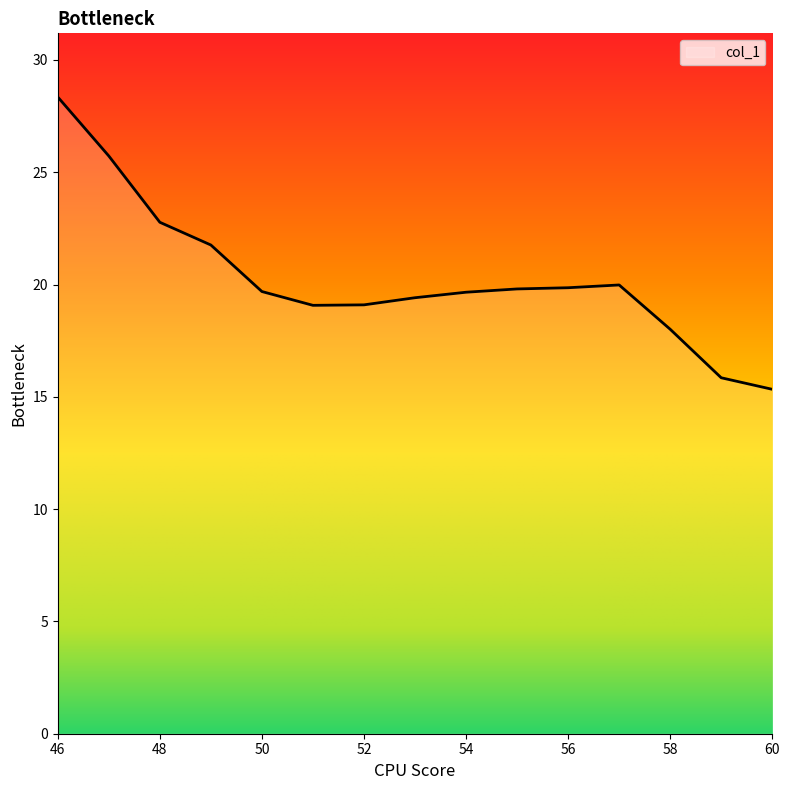

What is the minimum value shown in the chart?

15.3